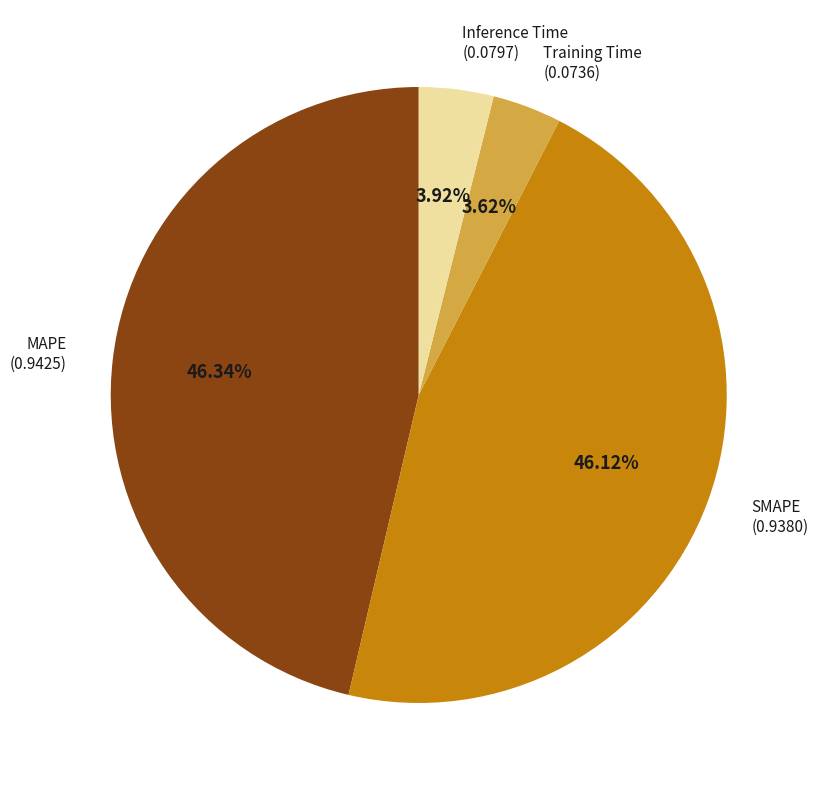

How many slices are in this pie chart?

4